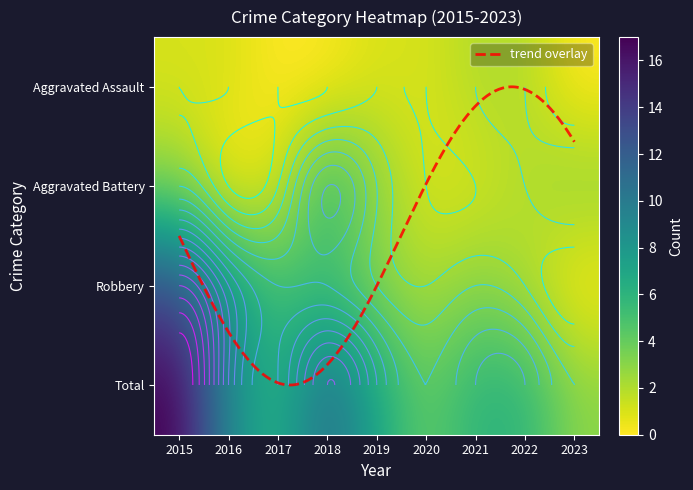

The value of Total at 2018 is 11. True or false?

True